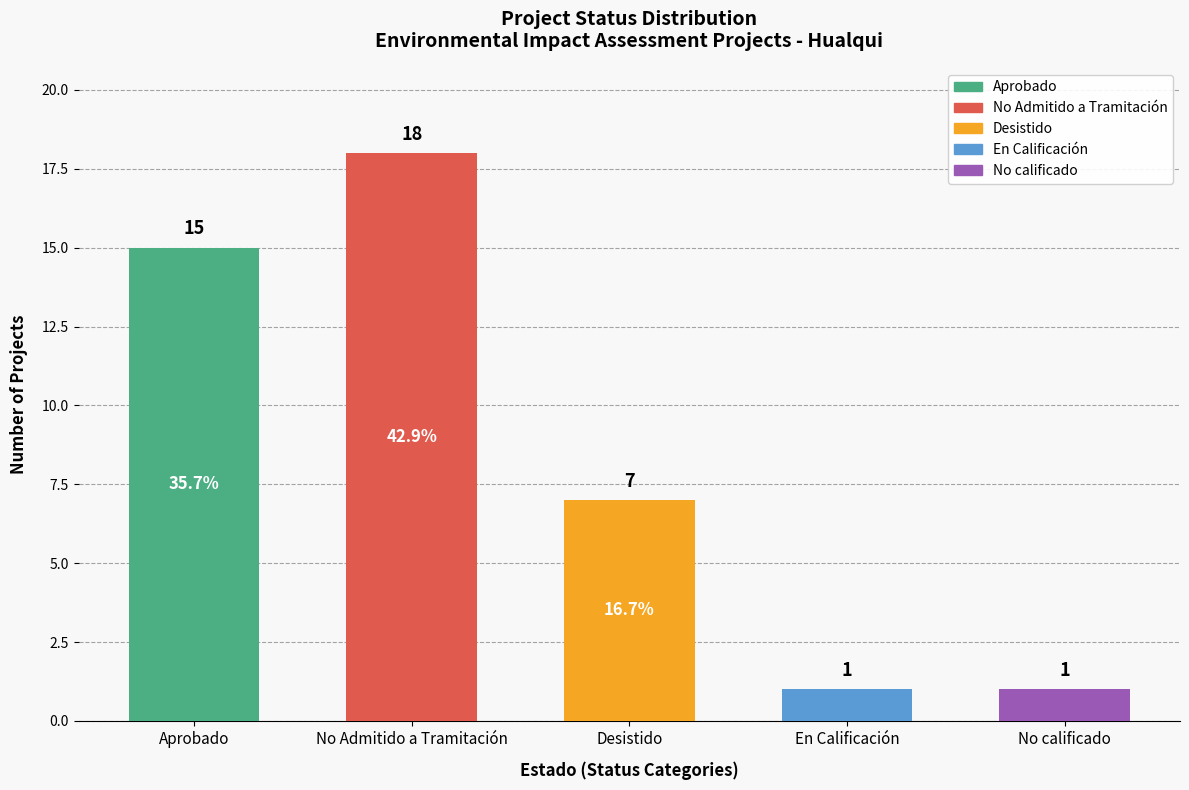

What is the sum of all values?

42